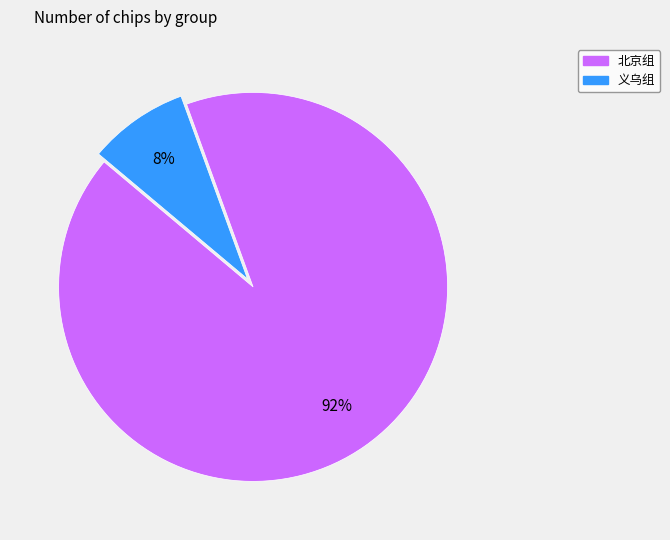

Between 北京组 and 义乌组, which is larger?

北京组